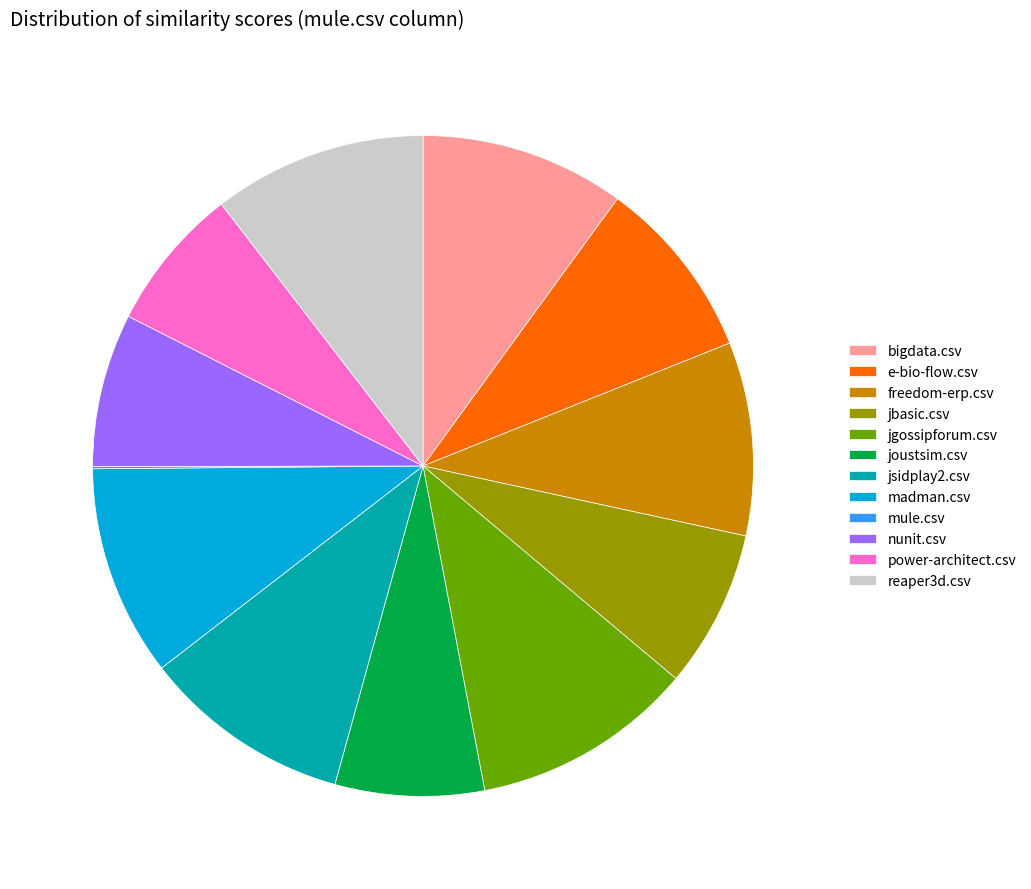

Is power-architect.csv the majority of the pie?

No